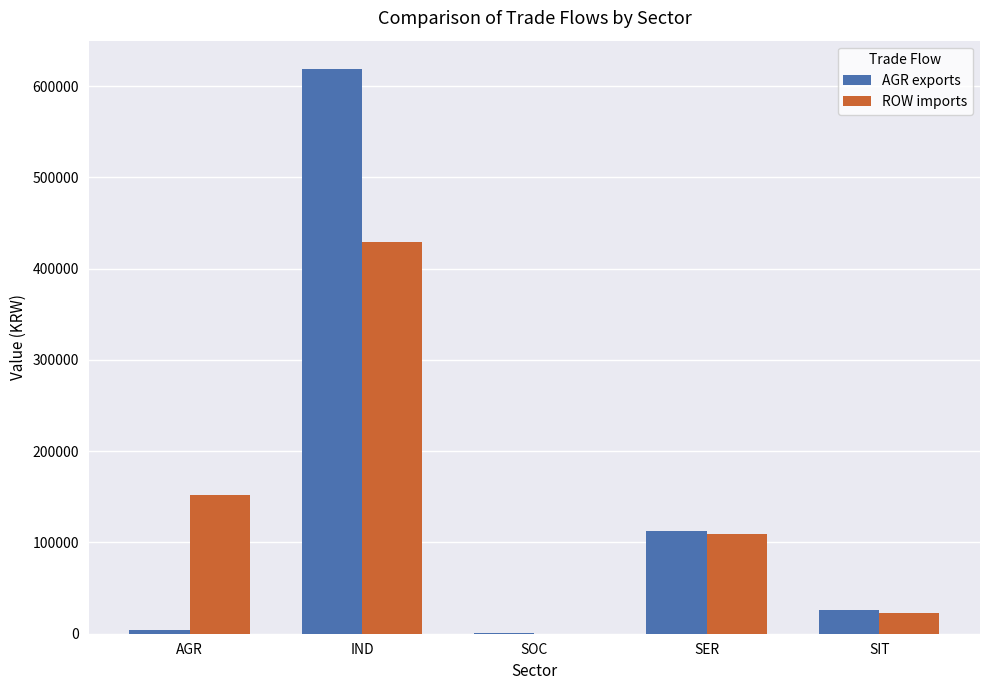

What is the spread (max minus min) of values at SOC?

1044.2